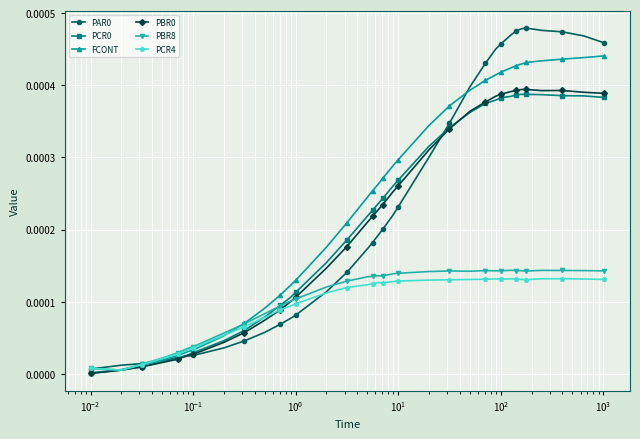

Is this an area chart (filled region under the line)?

No